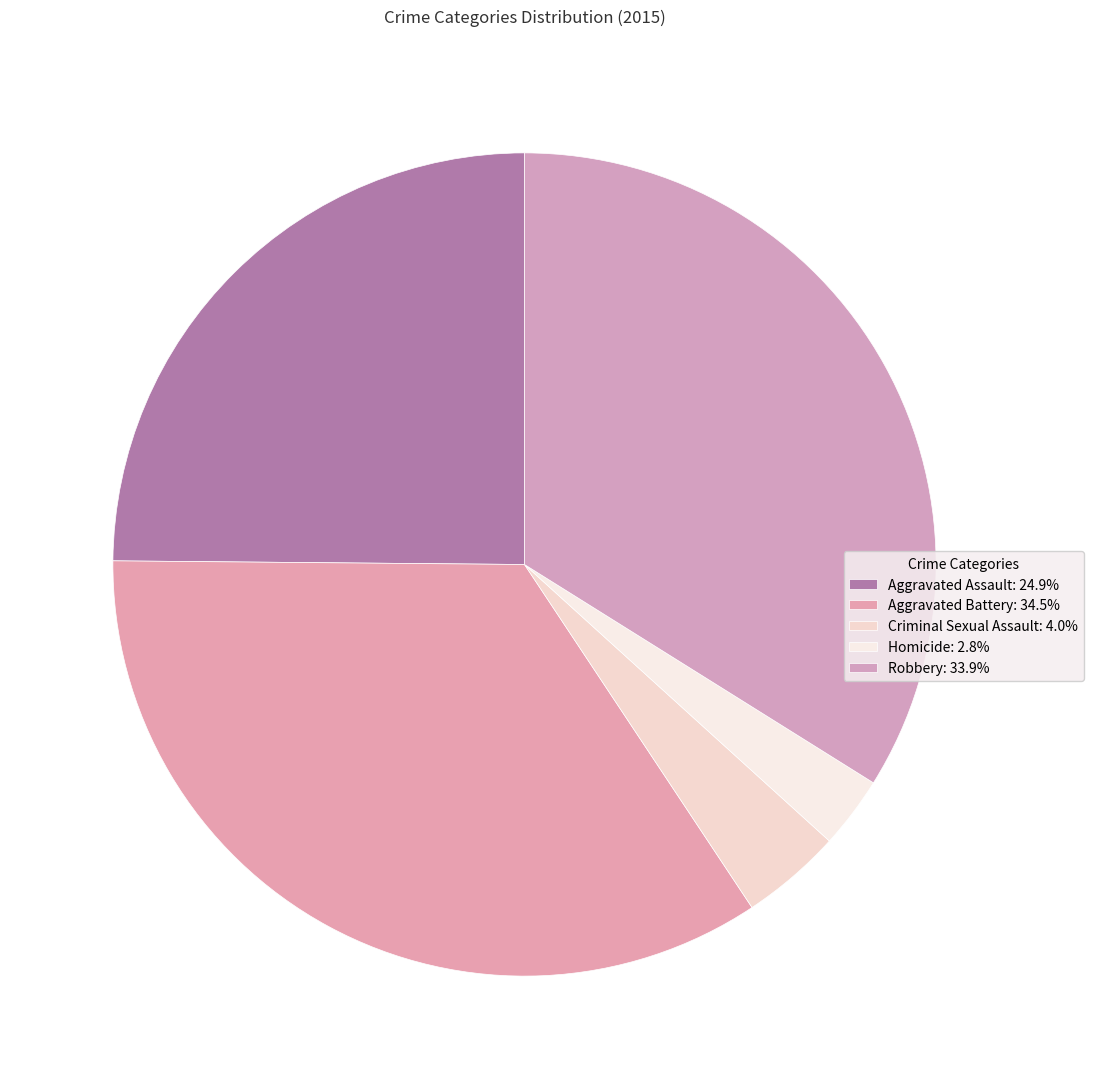

How many segments does this pie chart have?

5